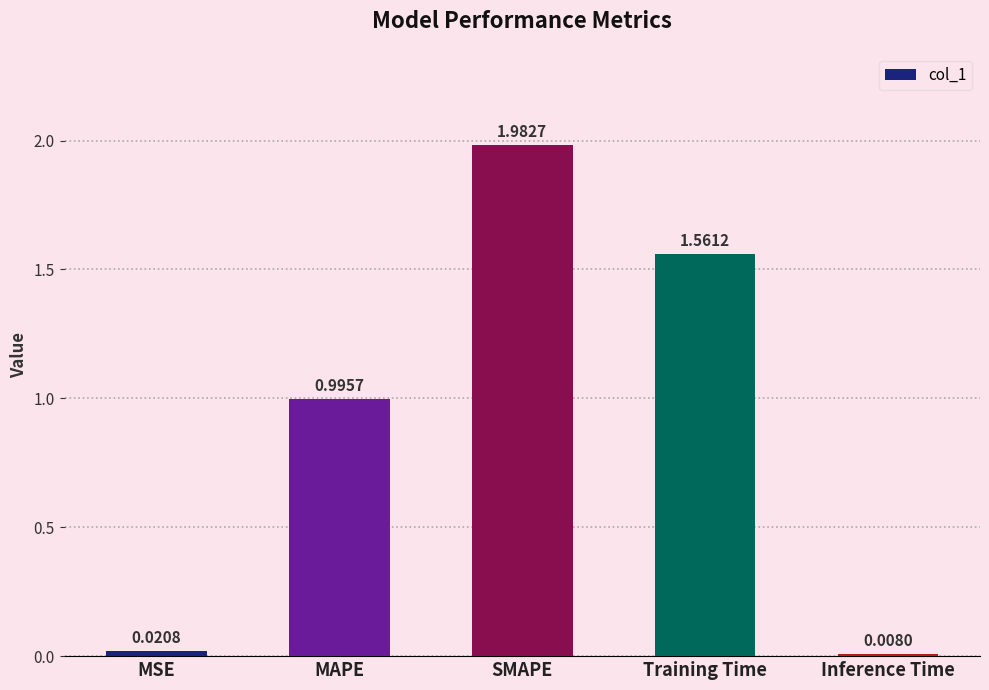

At which label is the value closest to 0?

Inference Time